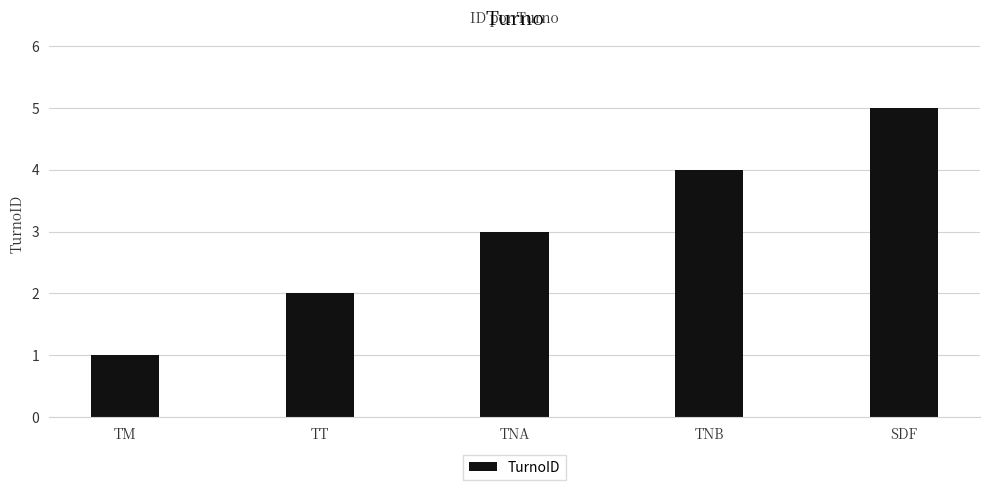

At which category does the chart reach its peak across all series?

SDF